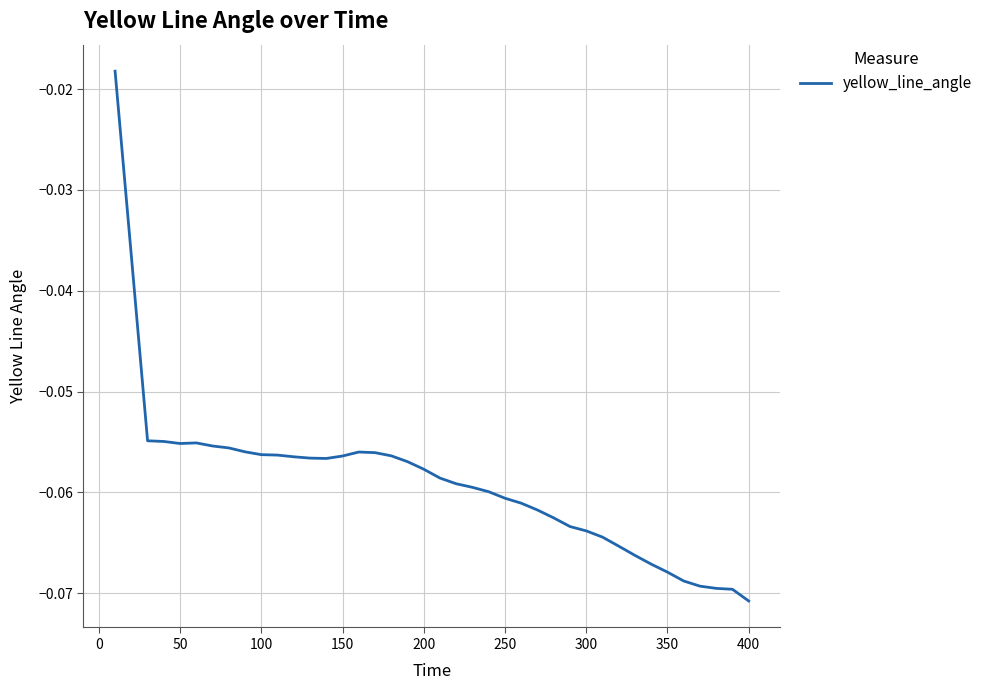

Which label corresponds to the smallest value in the chart?

400